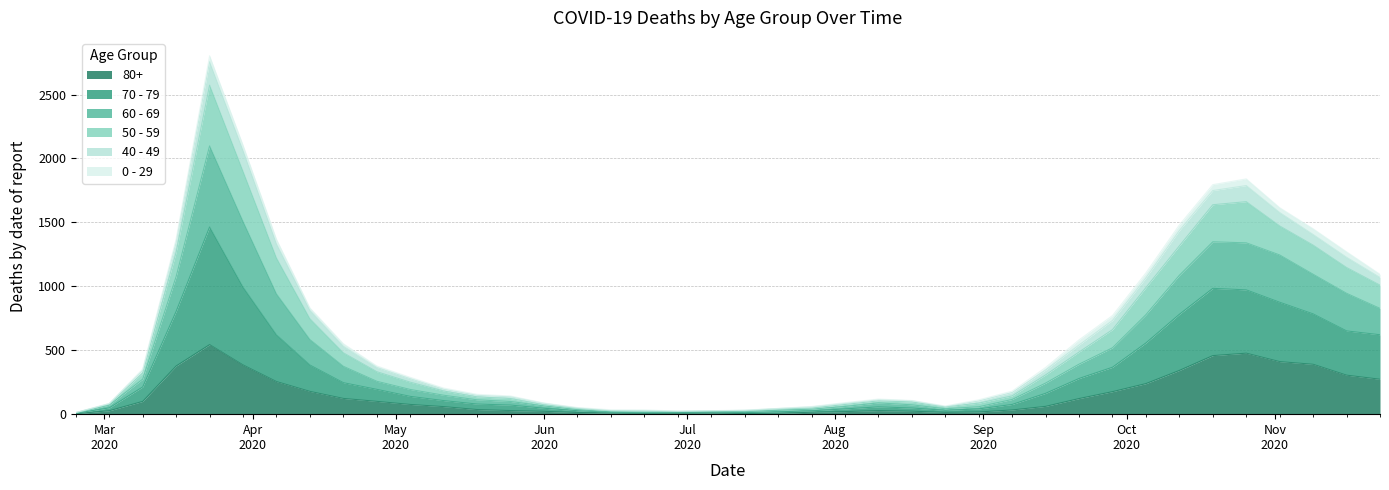

What is the label of the 24th point from the right?

2020-06-15